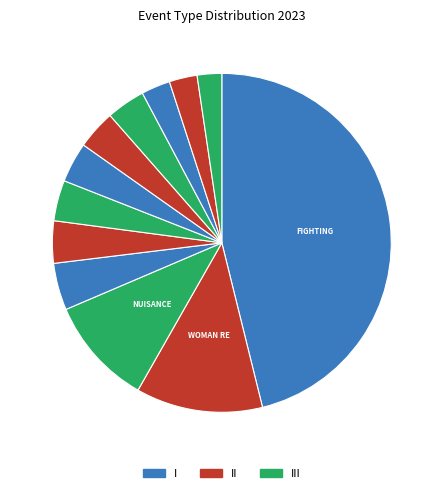

Count the number of slices in the pie.

12